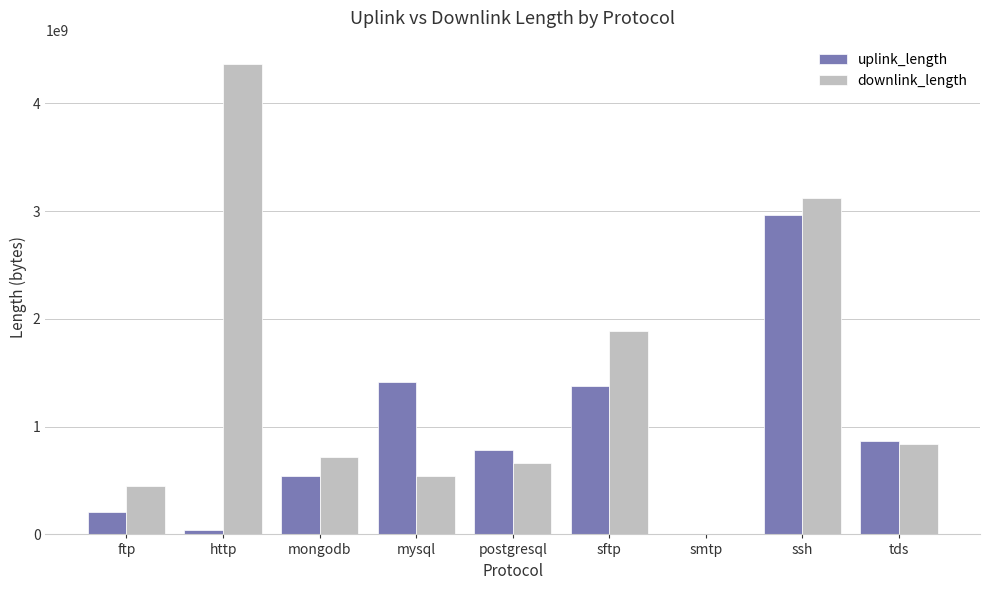

What are all the series names shown in the legend?

uplink_length, downlink_length